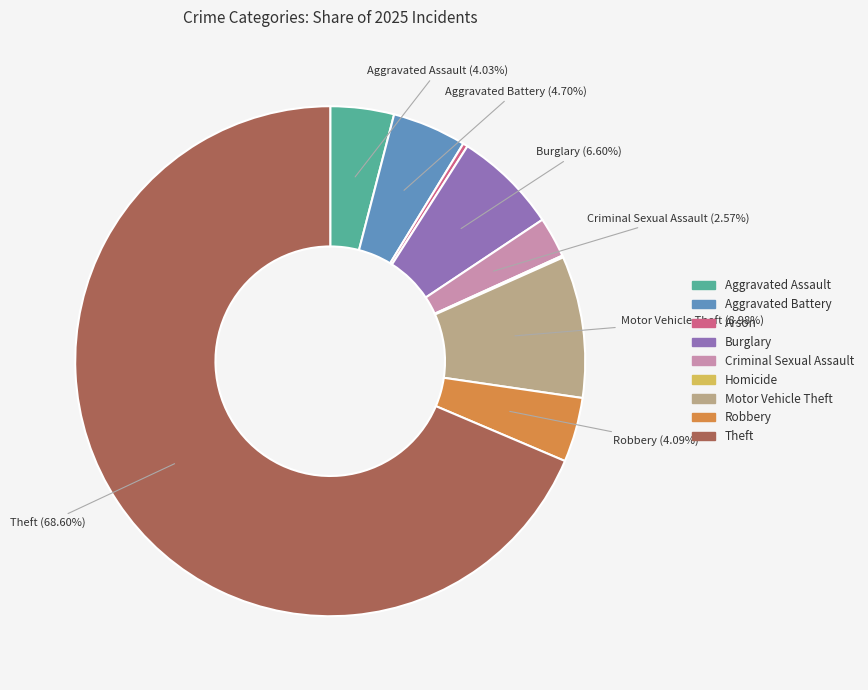

What is the ratio of the value at Burglary to the value at Robbery?

1.6